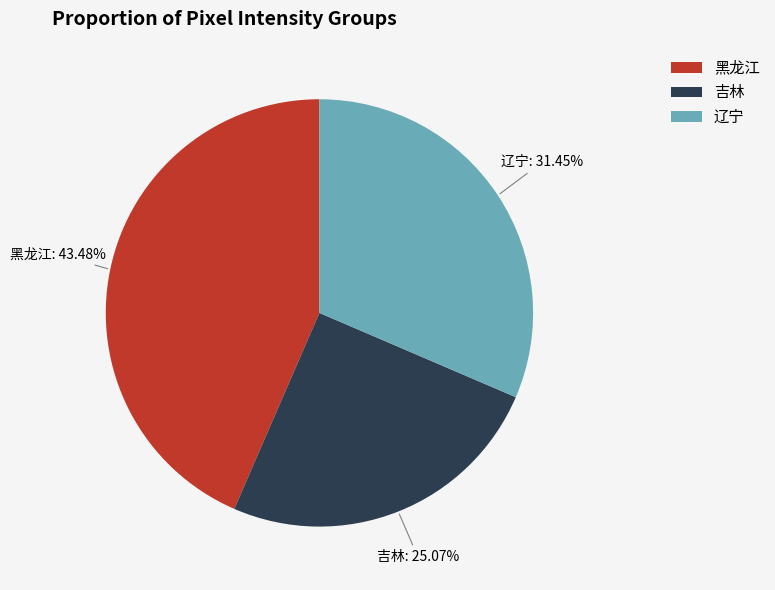

Rank the categories by value from highest to lowest.

黑龙江, 辽宁, 吉林